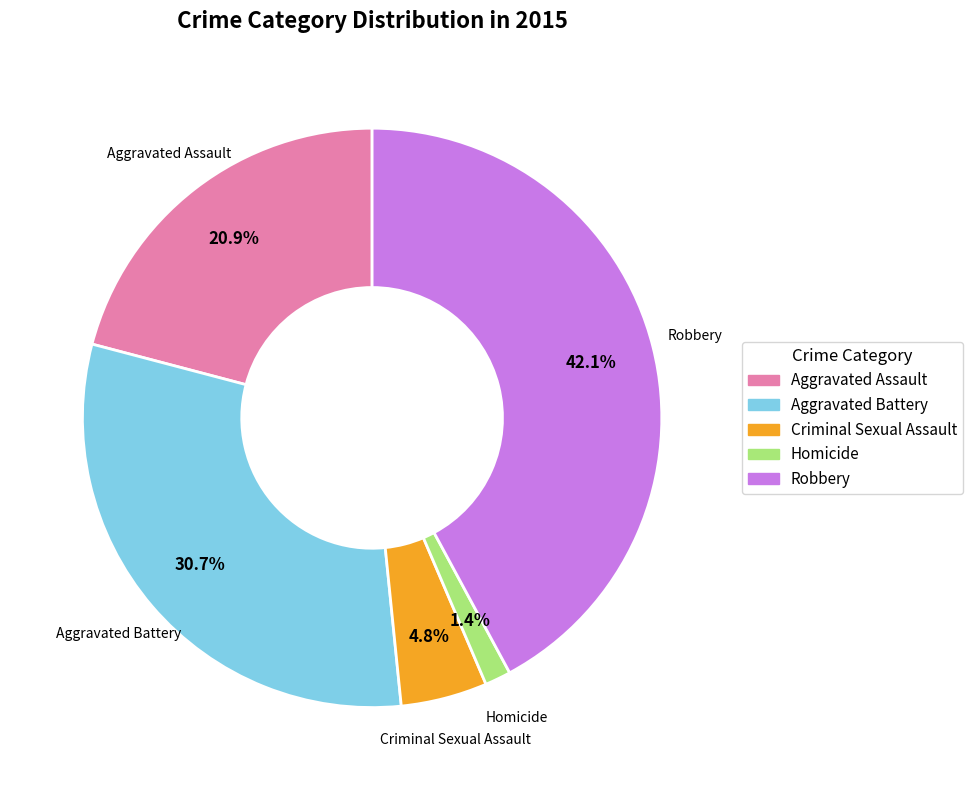

The Aggravated Battery slice represents 38% of the pie. True or false?

False